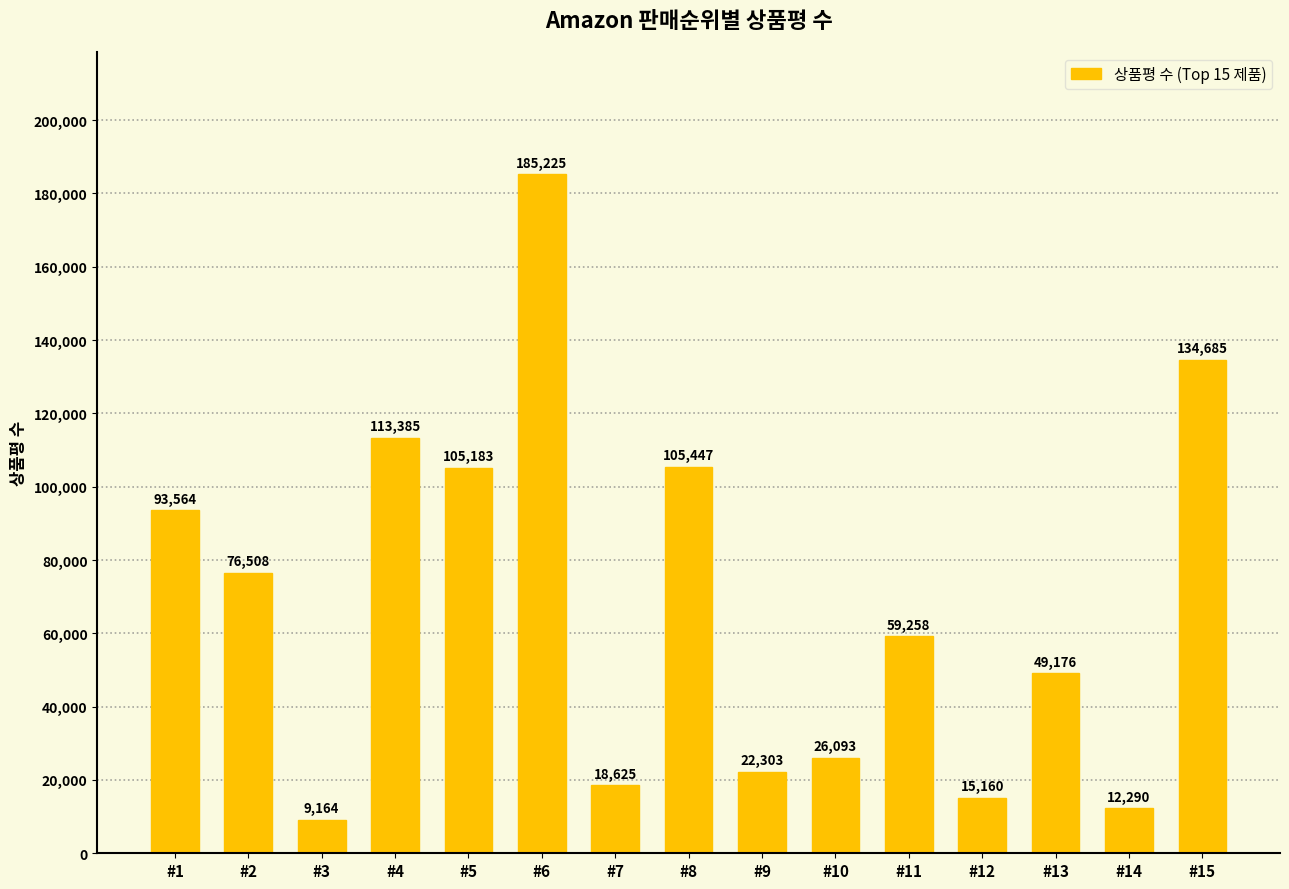

Are the bars horizontal?

No